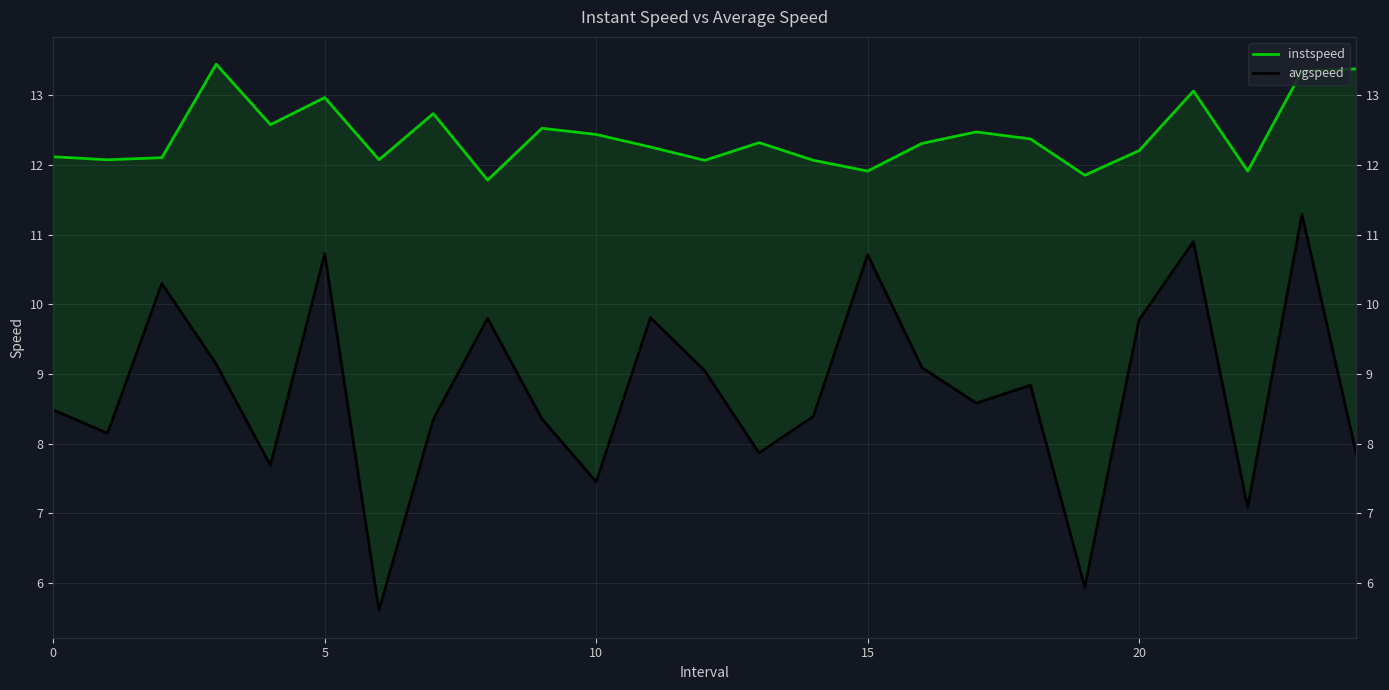

What is the label of the 23rd point from the left?

22